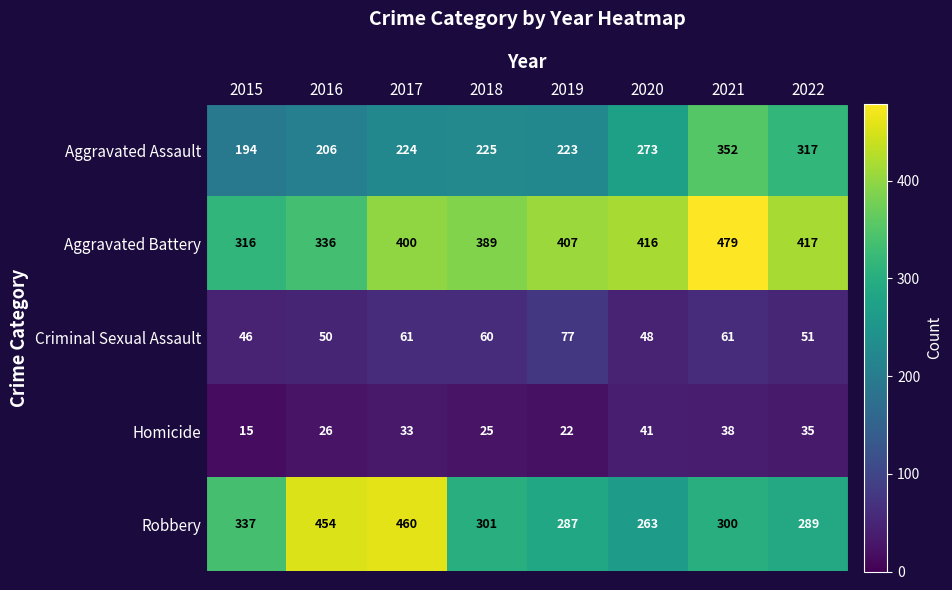

Is it true that Criminal Sexual Assault equals 38 at 2019?

False